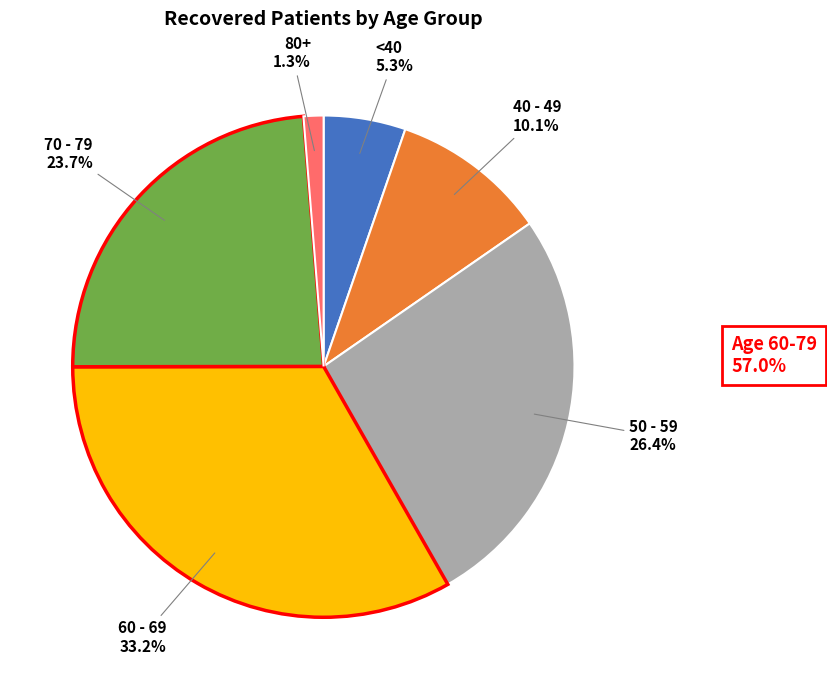

Is there any slice that represents more than half of the pie?

No